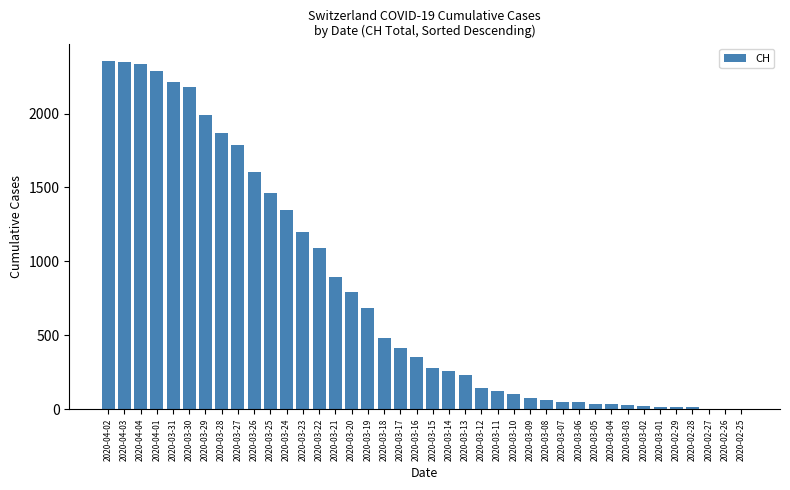

What is the sum of all values?

31207